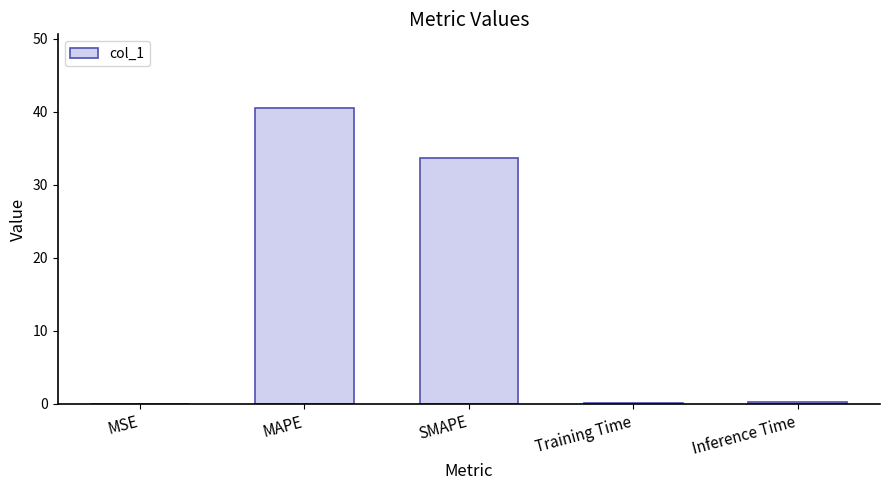

At which label is the value closest to 20?

SMAPE